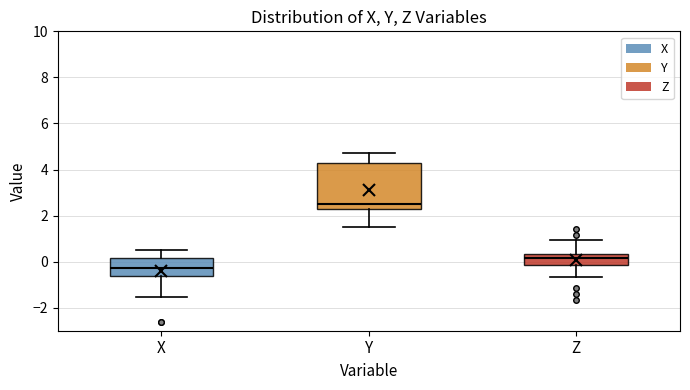

Reading left to right, transcribe this box plot: for each box, give where its median line is, the range the box spans, and where its two whiskers end, as read against the y-axis. The values are not printed on the chart, so give them approximately, as read against the axis.

X: median -0.2, box -0.6 to 0.2, whiskers -1.6 to 0.4
Y: median 2.6, box 2.2 to 4.2, whiskers 1.6 to 4.8
Z: median 0.2, box -0.2 to 0.4, whiskers -0.6 to 1.0